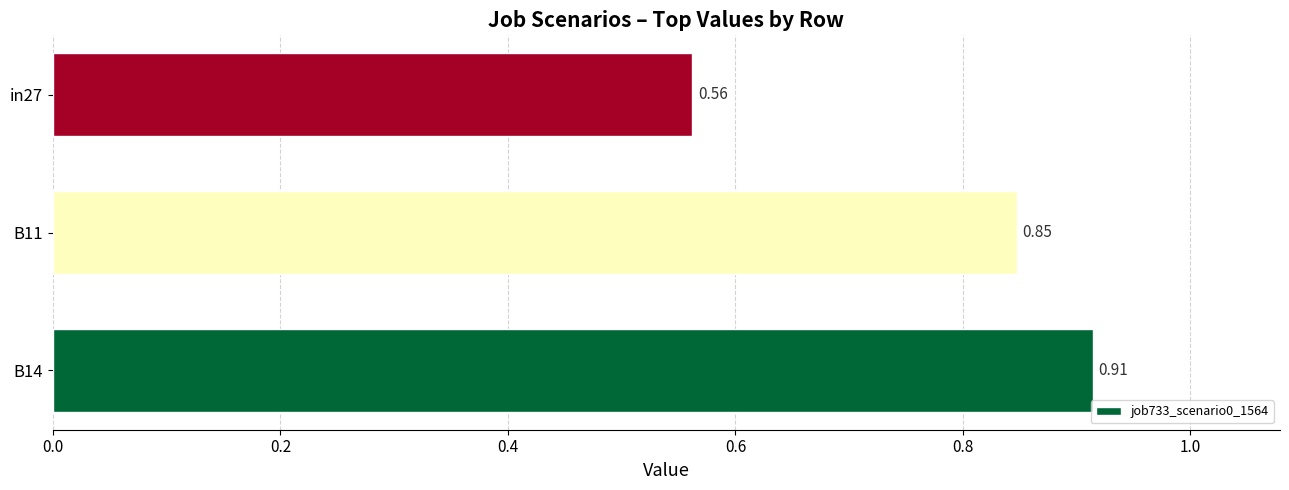

List the labels in order of value, smallest first.

in27, B11, B14